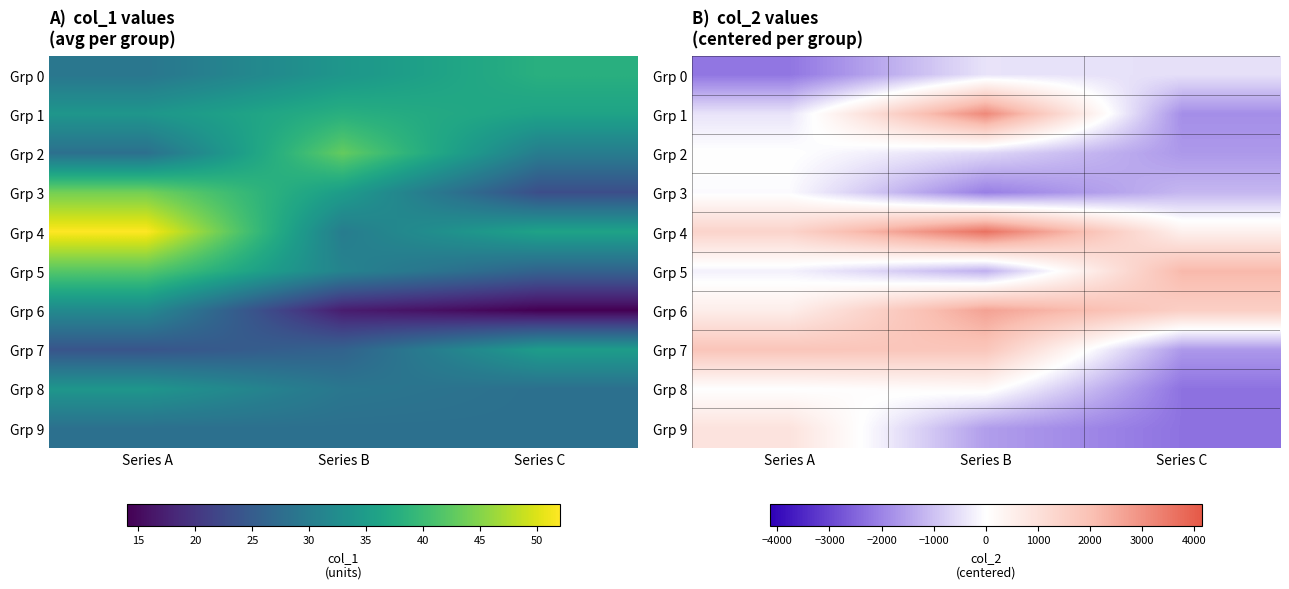

At which label does Grp 1 first exceed -439?

Series B